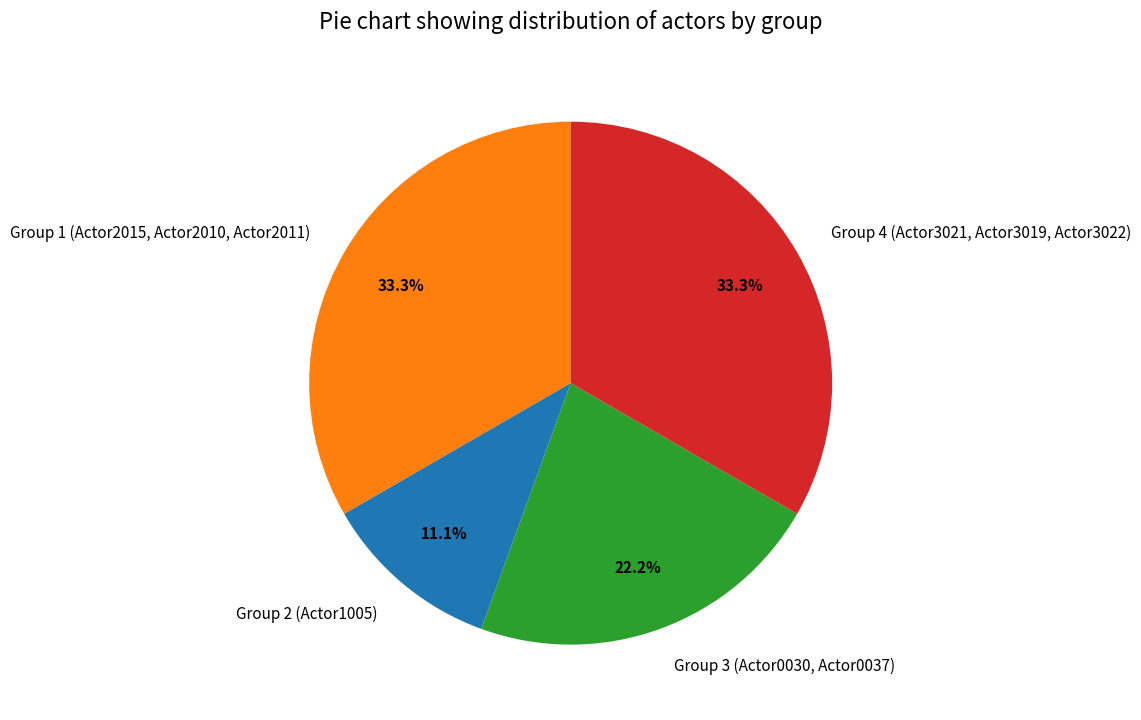

Approximately how many times larger is the value at Group 2 (Actor1005) compared to Group 1 (Actor2015, Actor2010, Actor2011)?

0.3